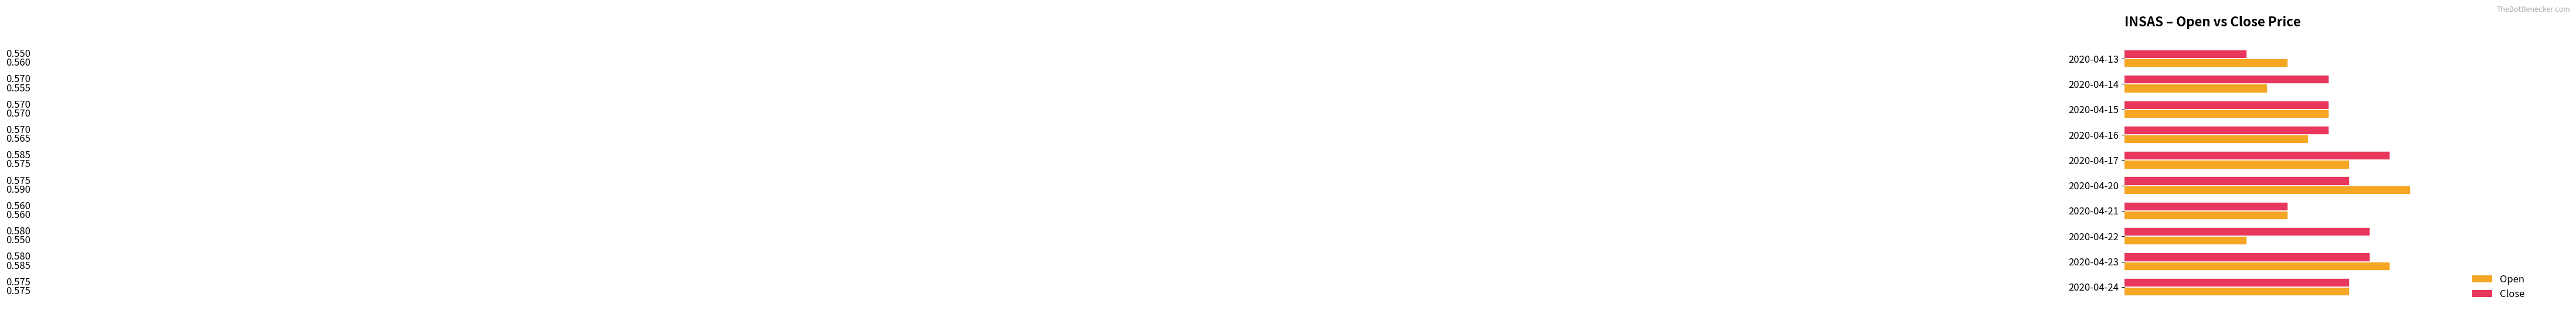

Between 2020-04-16 and 2020-04-20, which series saw the biggest shift?

Open